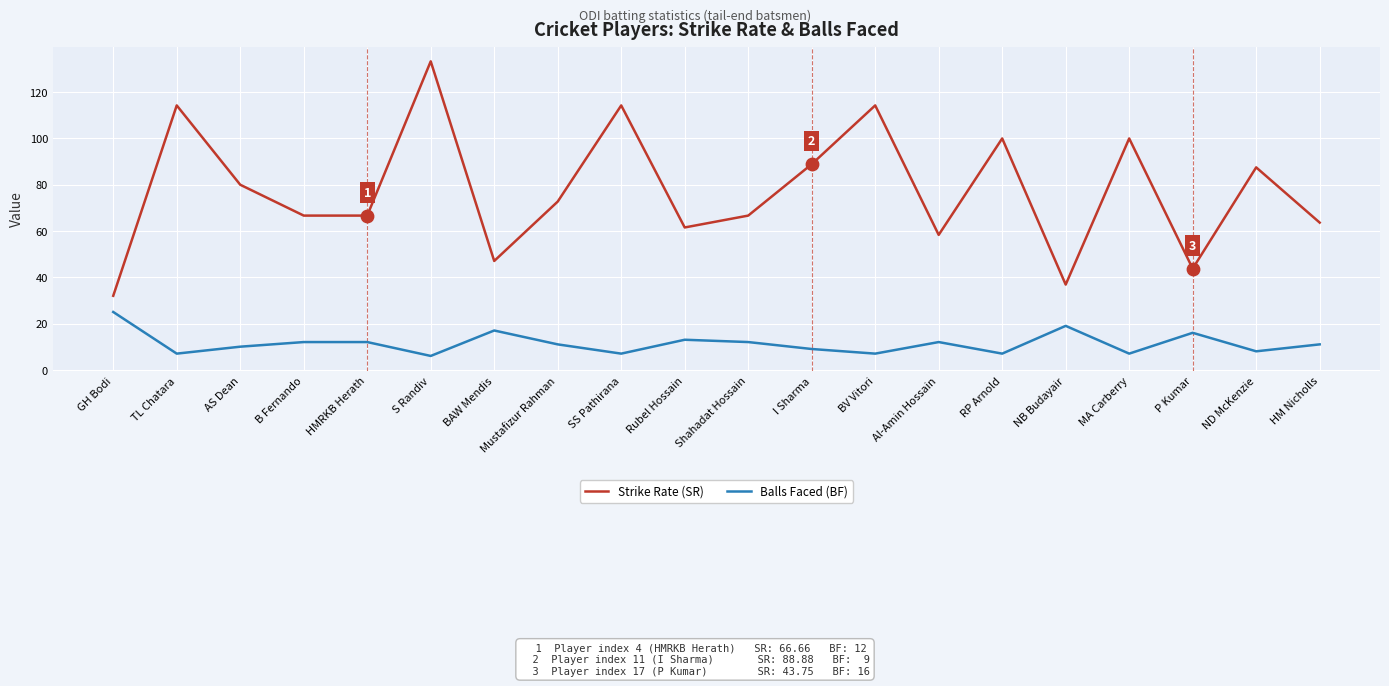

Which series has the widest spread of values?

Strike Rate (SR)